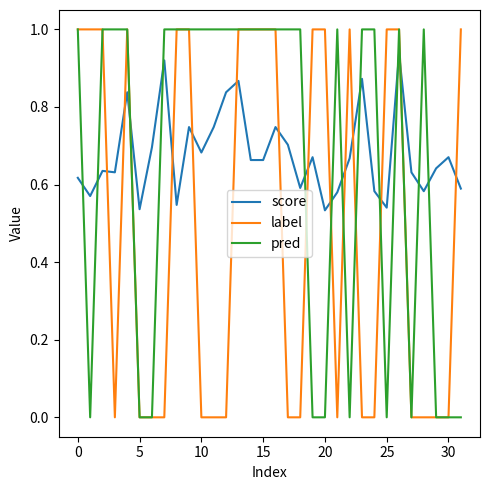

How many times do label and score cross each other?

14